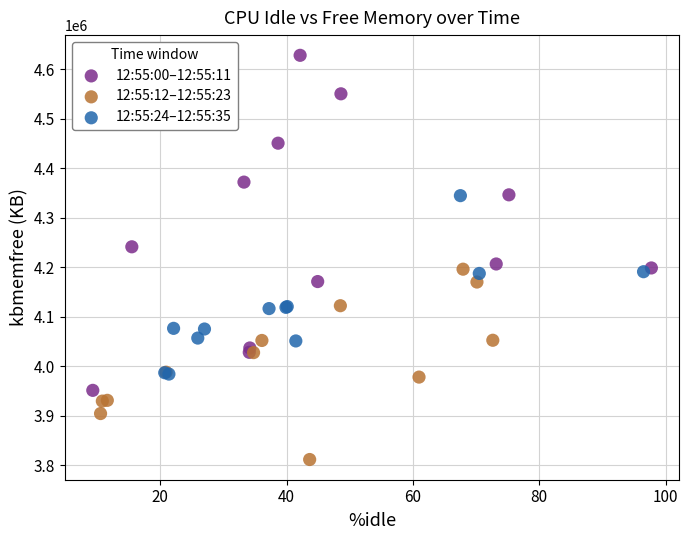

Which series contains the lowest Y value?

12:55:12–12:55:23